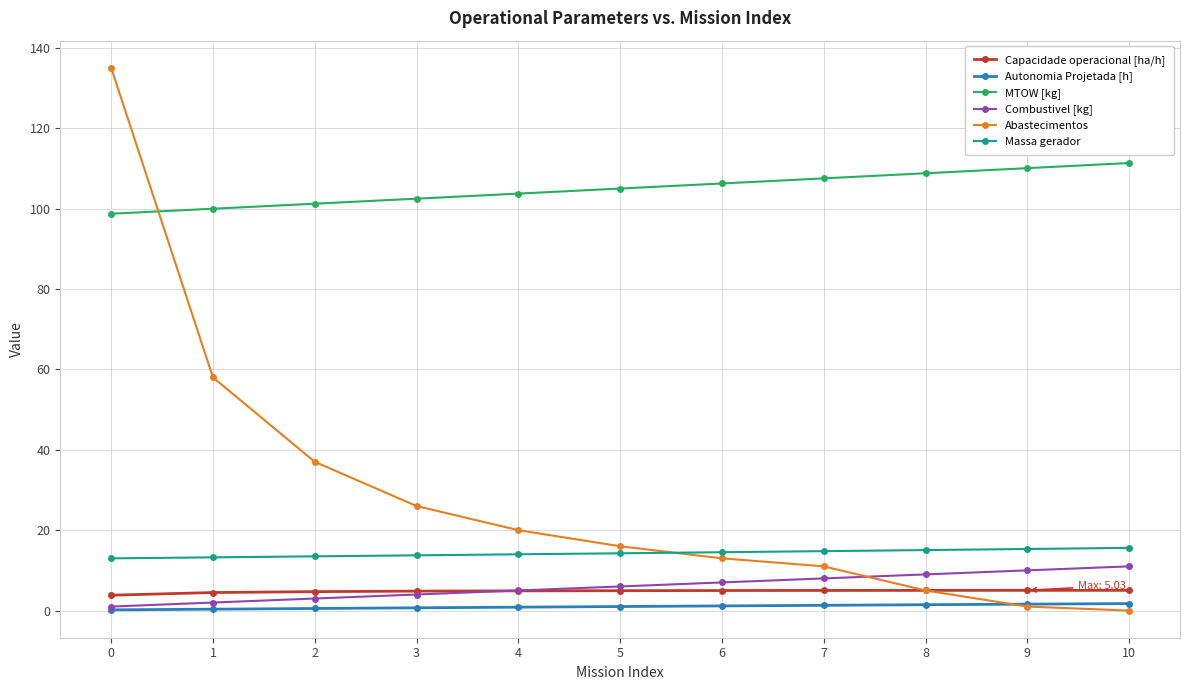

Is the value of Combustivel [kg] at 1 greater than the value of Massa gerador at 6?

No